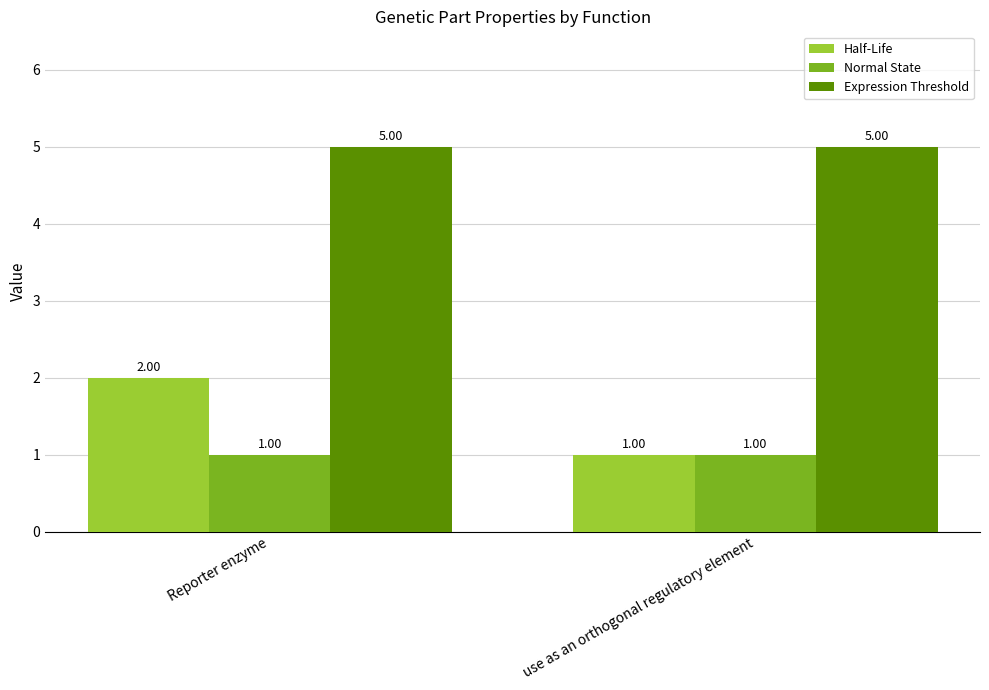

At which label does Half-Life reach its peak?

Reporter enzyme